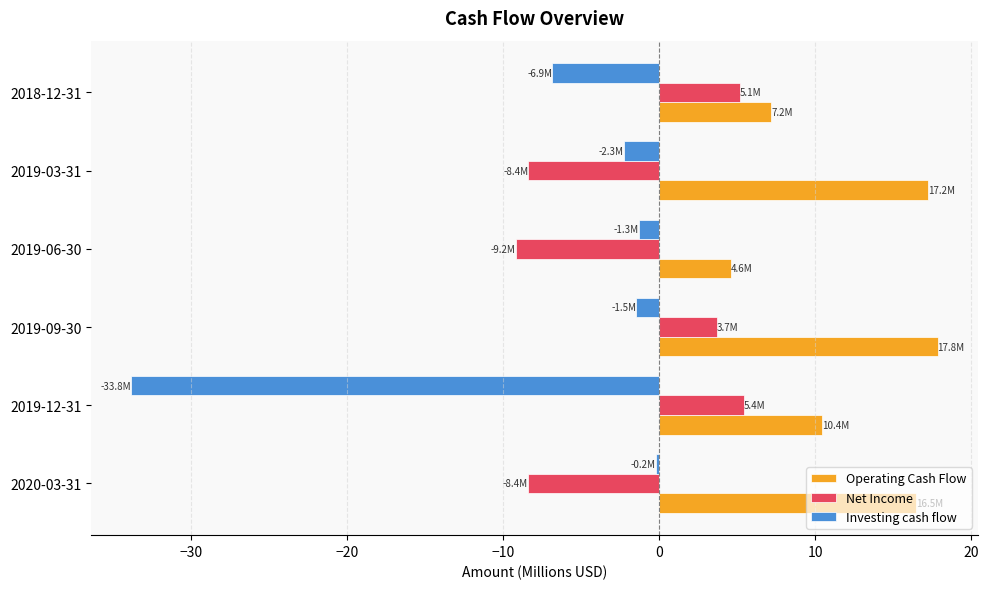

Is it true that Net Income equals -9.2 at 2019-06-30?

True